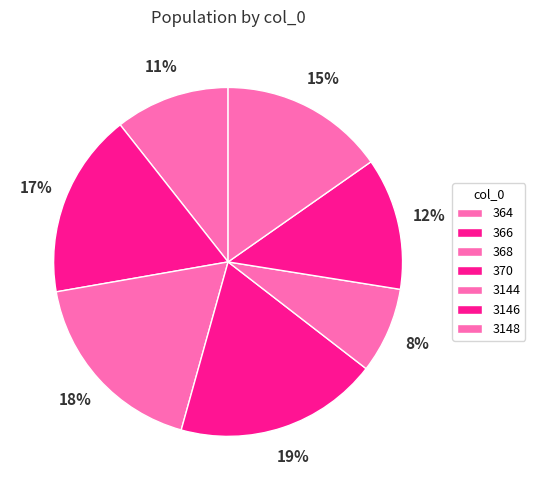

Which category has the biggest portion of the pie?

370